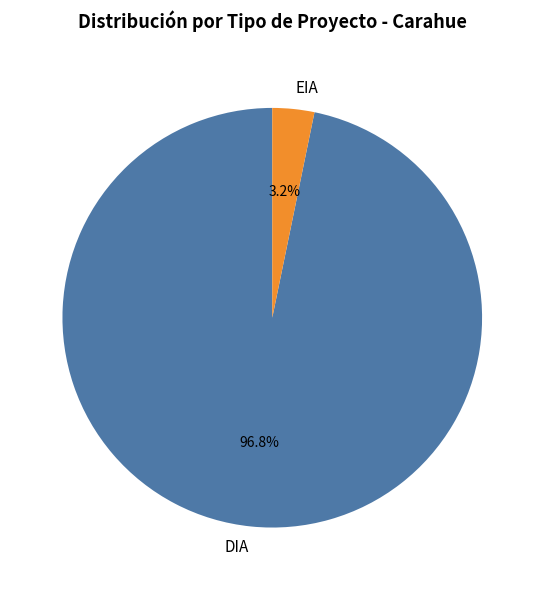

What percentage is the DIA slice, to the nearest percent?

97%